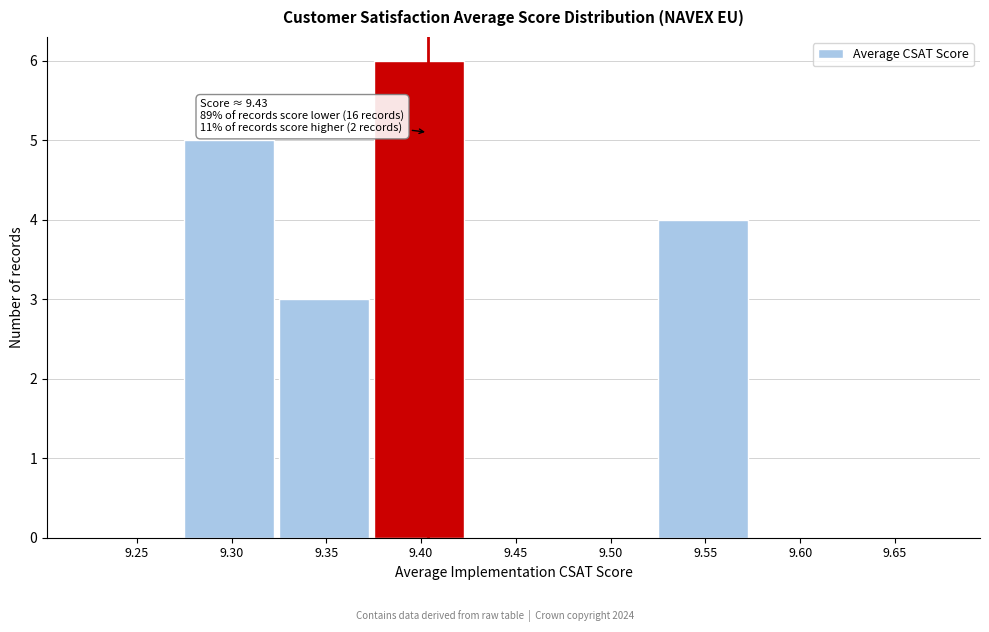

Reading left to right, extract all data points from this chart.

9.25=0	9.30=5	9.35=3	9.40=6	9.45=0	9.50=0	9.55=4	9.60=0	9.65=0